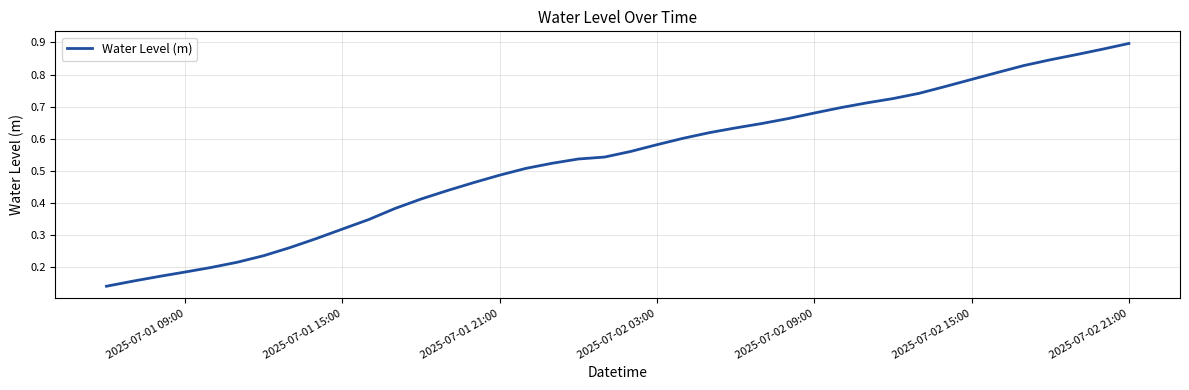

Reading left to right, extract all data points from this chart.

0.1	0.2	0.2	0.2	0.2	0.2	0.2	0.3	0.3	0.3	0.3	0.4	0.4	0.4	0.5	0.5	0.5	0.5	0.5	0.5	0.6	0.6	0.6	0.6	0.6	0.6	0.7	0.7	0.7	0.7	0.7	0.7	0.8	0.8	0.8	0.8	0.8	0.9	0.9	0.9